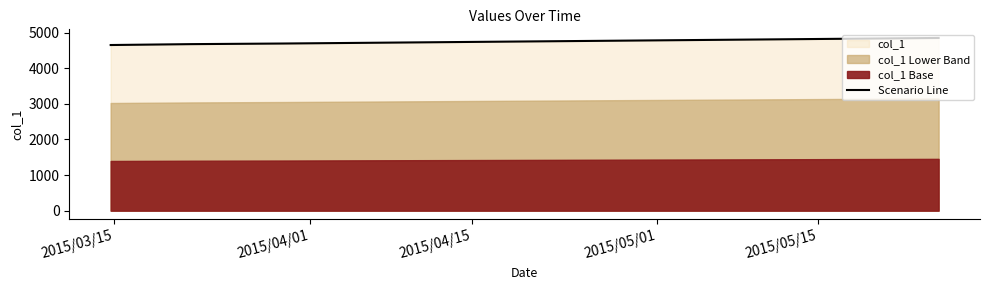

What is the minimum value for Scenario Line?

4651